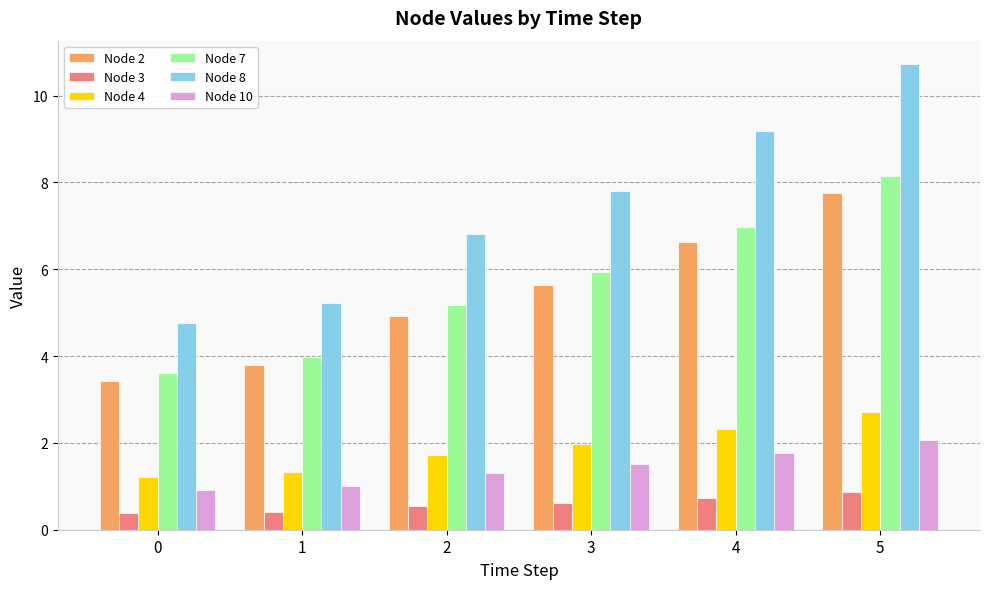

How many bars are there in each group?

6